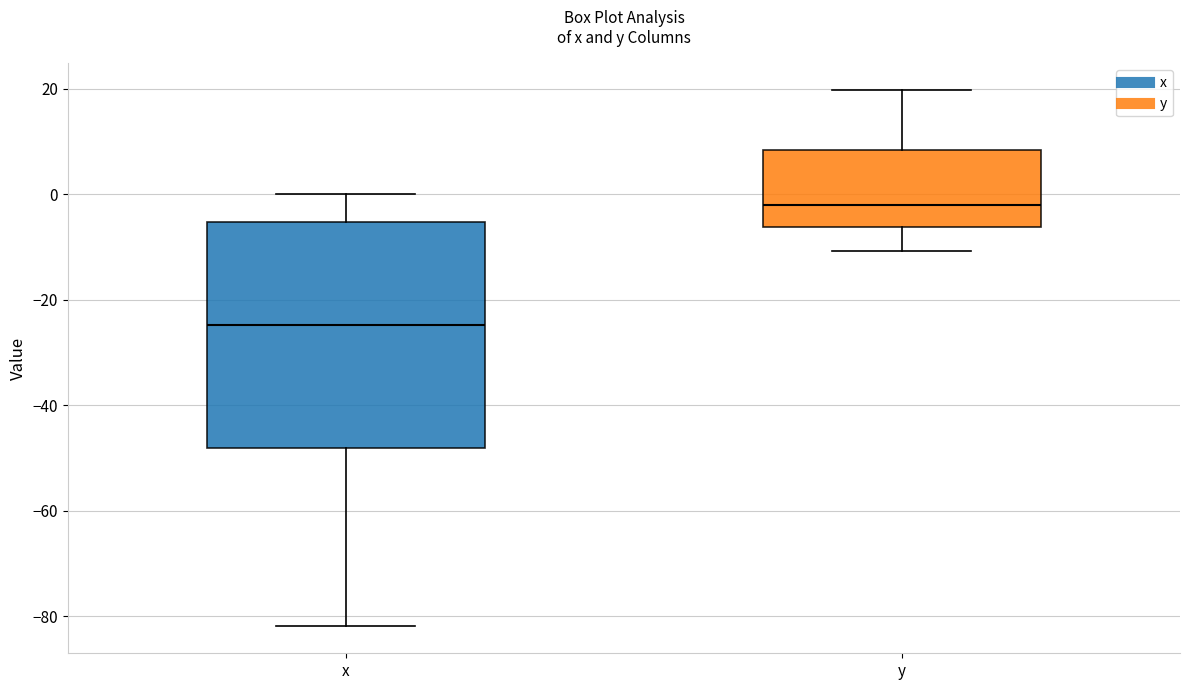

Where does the median line of the box for x sit on the y-axis? The values are not printed on the chart, so give them approximately, as read against the axis.

-24